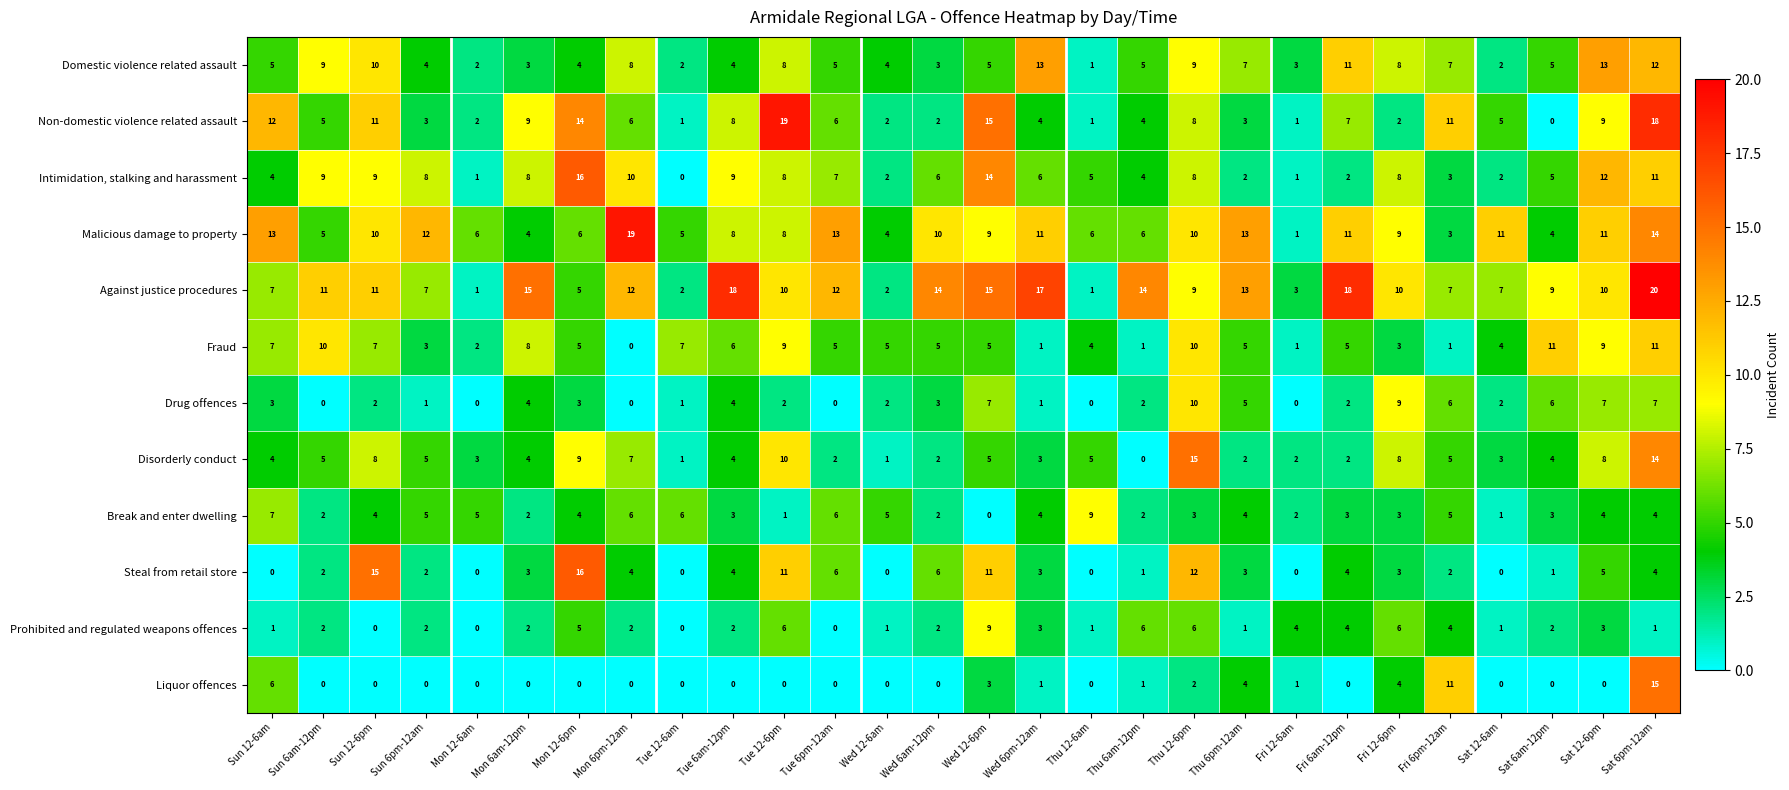

What is the total value across all series at Thu 6pm-12am?

62